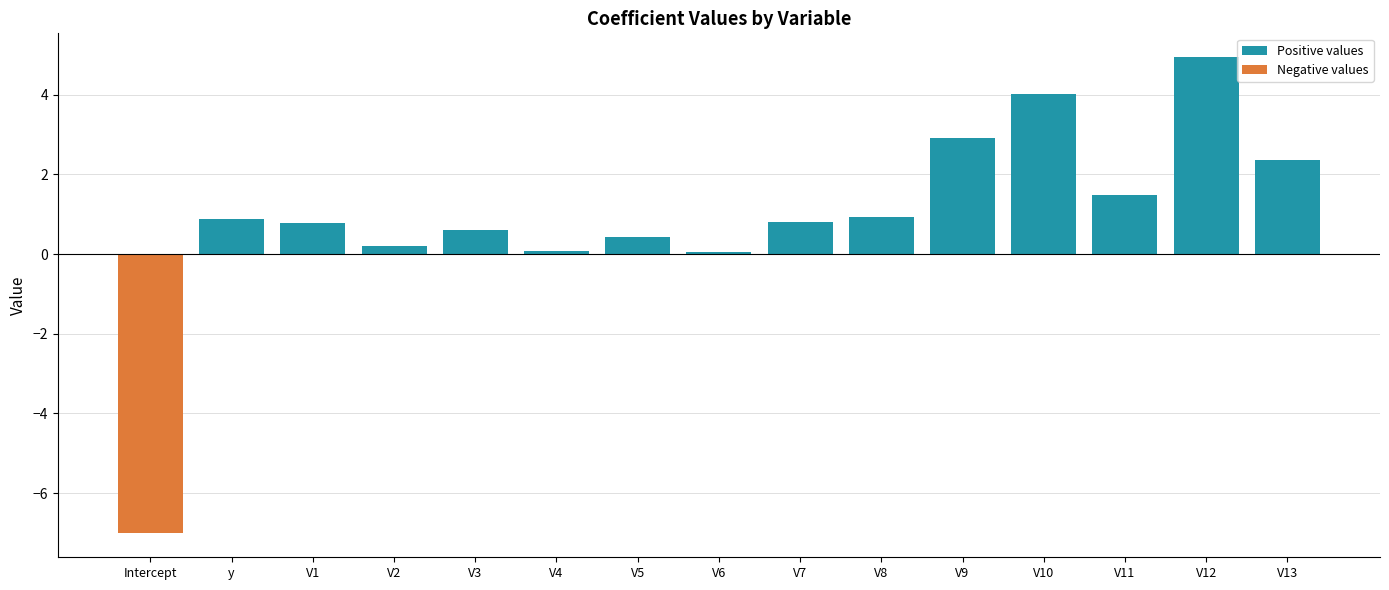

What is the difference between the highest and lowest values at V6?

0.1